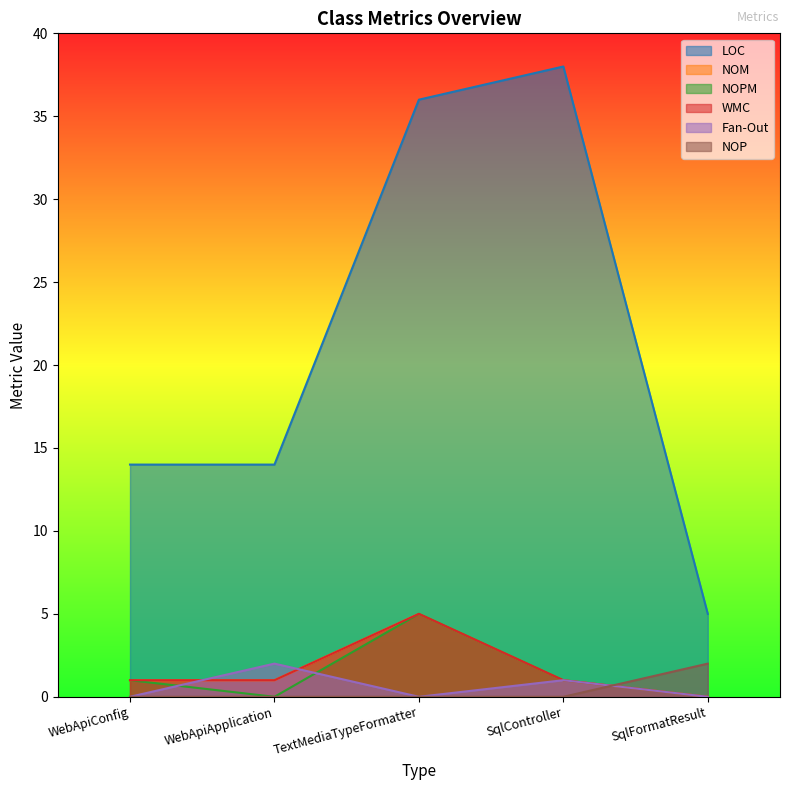

At which category is the sum across all series the highest?

TextMediaTypeFormatter